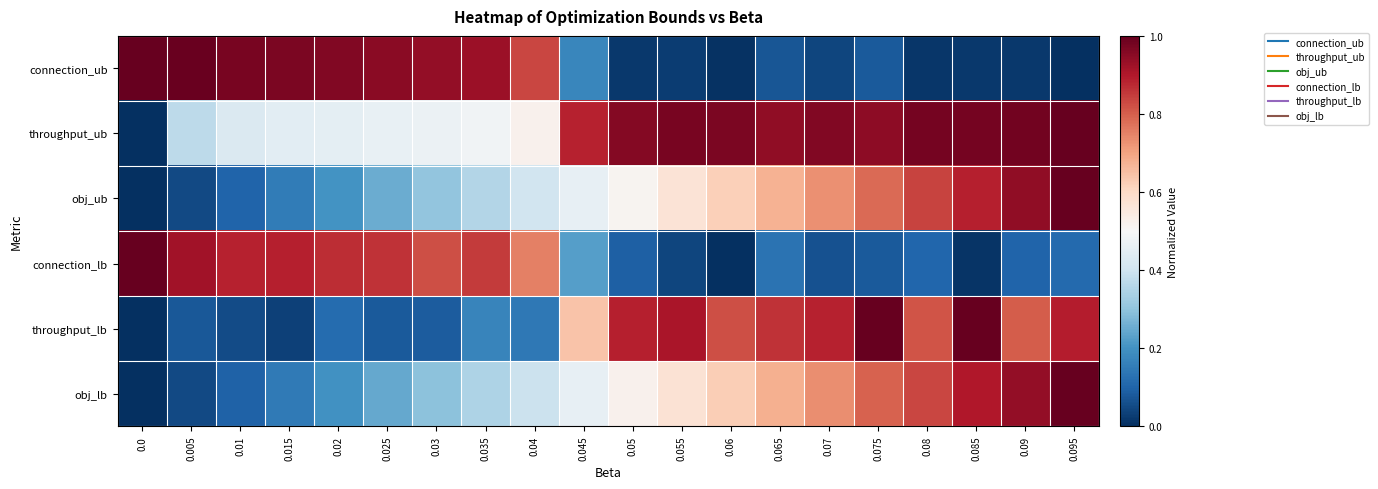

Which series has the widest spread of values?

connection_ub